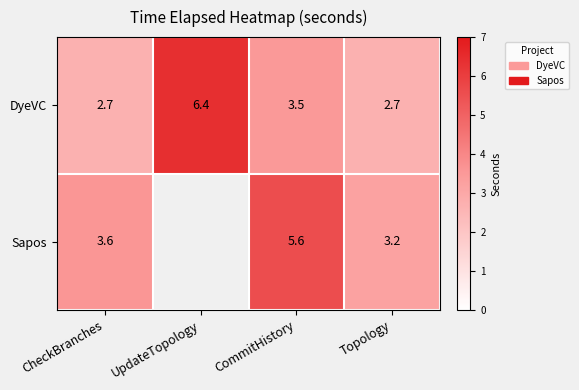

True or false: DyeVC has a value of 6.4 at UpdateTopology.

True